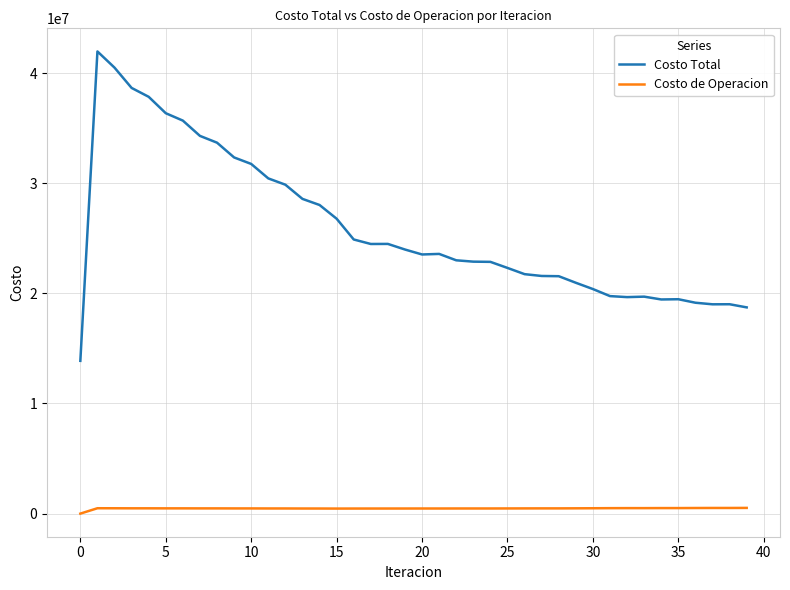

Rank the series by their average value, from highest to lowest.

Costo Total, Costo de Operacion